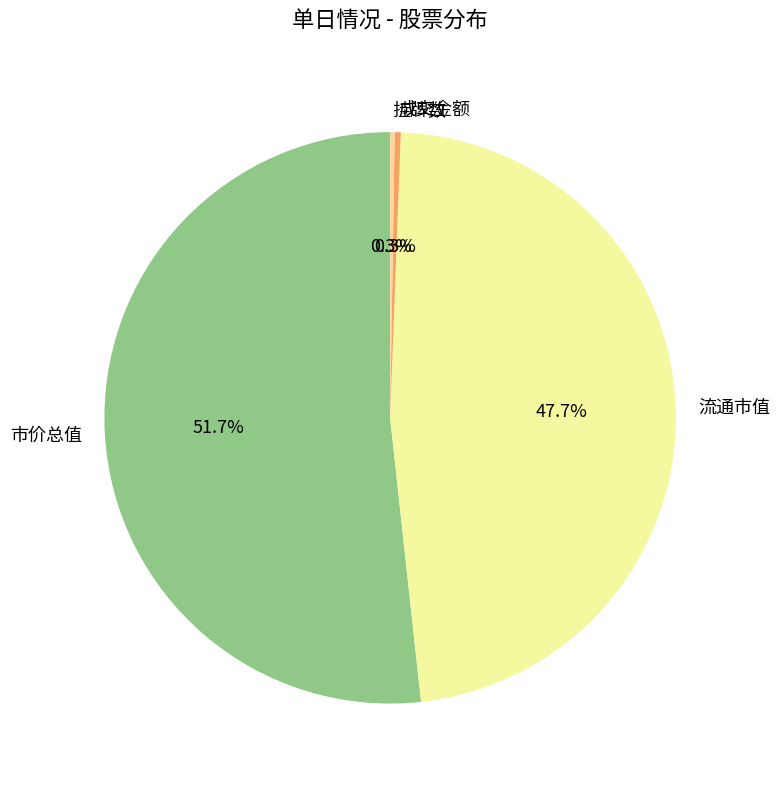

Which slice is the largest?

市价总值